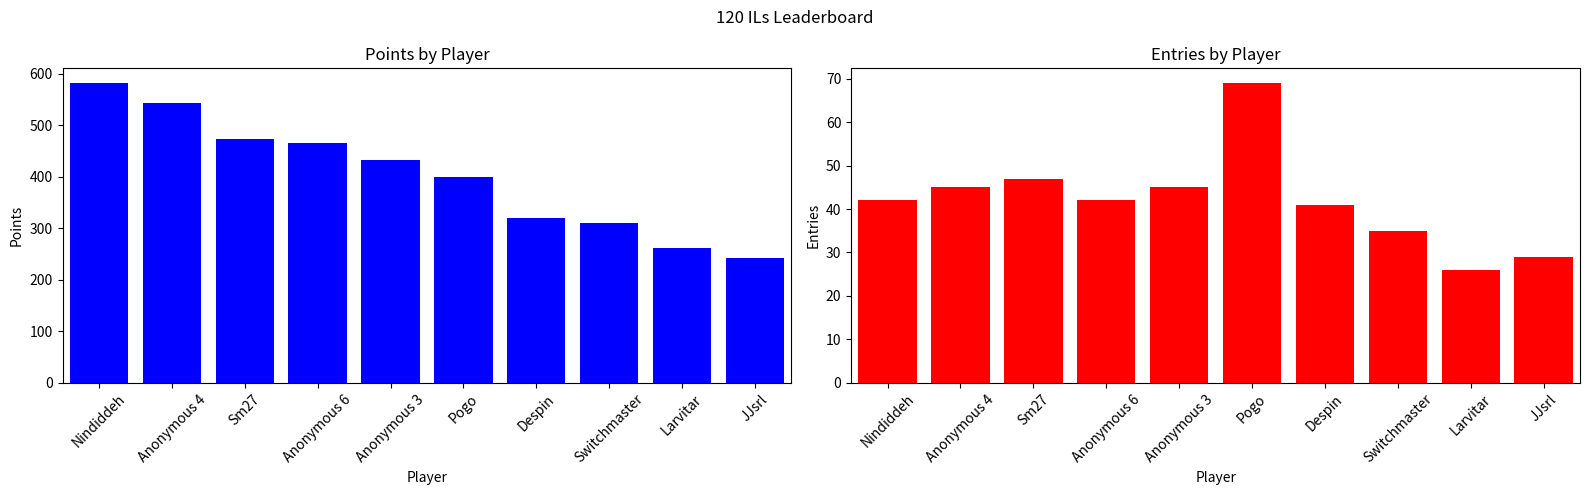

Which series has the largest total across all categories?

Points